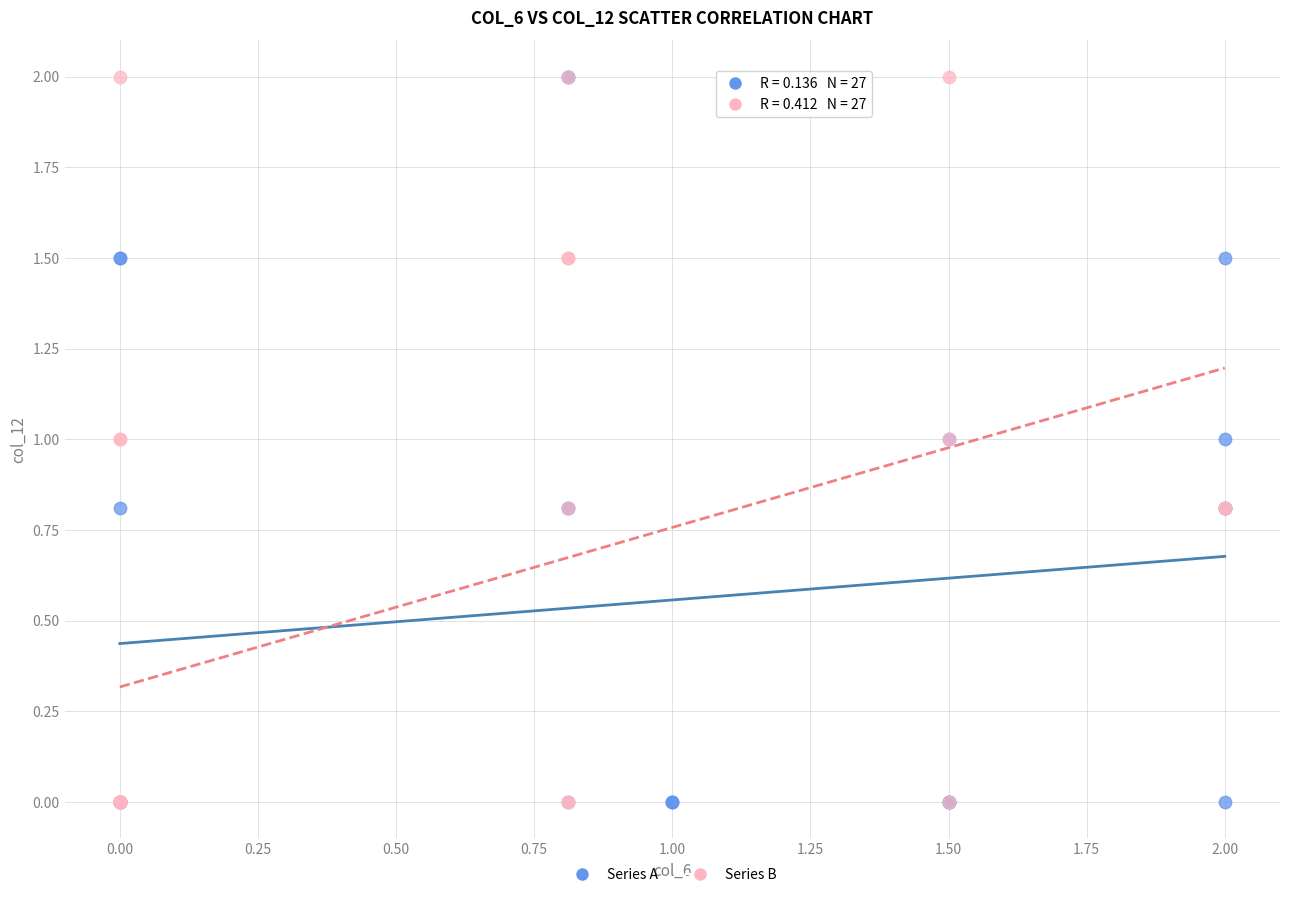

What are all the series names shown in the legend?

Series A, Series B